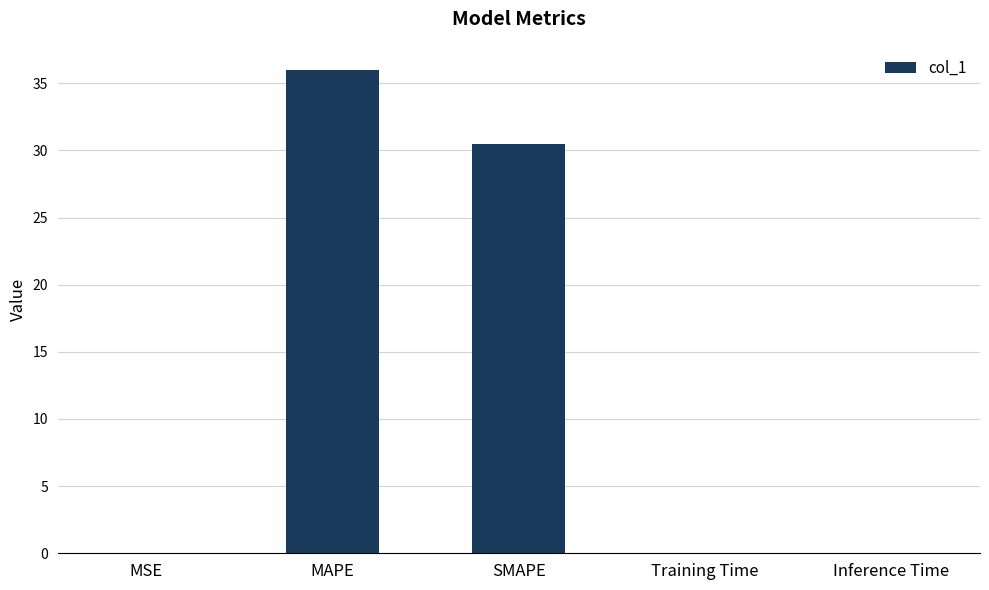

Which has a higher value, MAPE or SMAPE?

MAPE